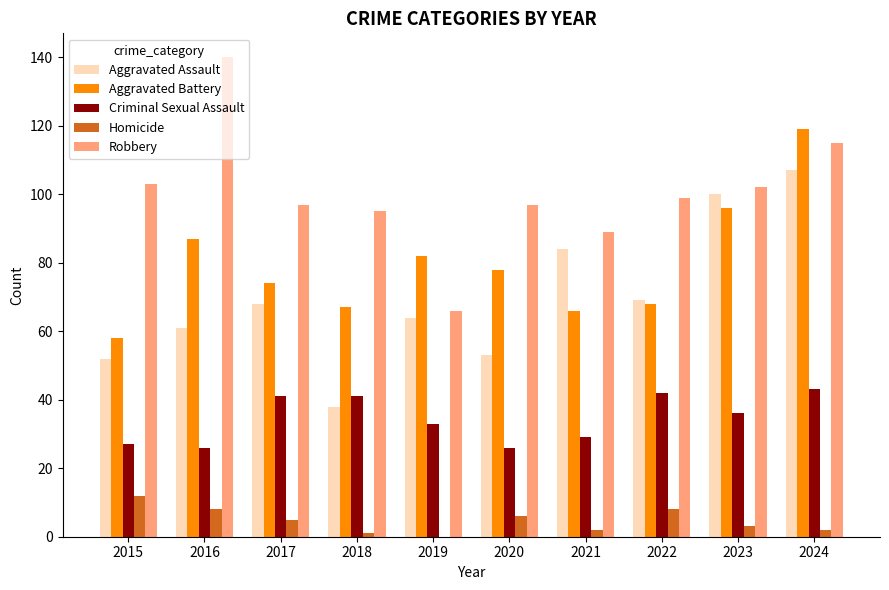

What is the total value across all series at 2023?

337